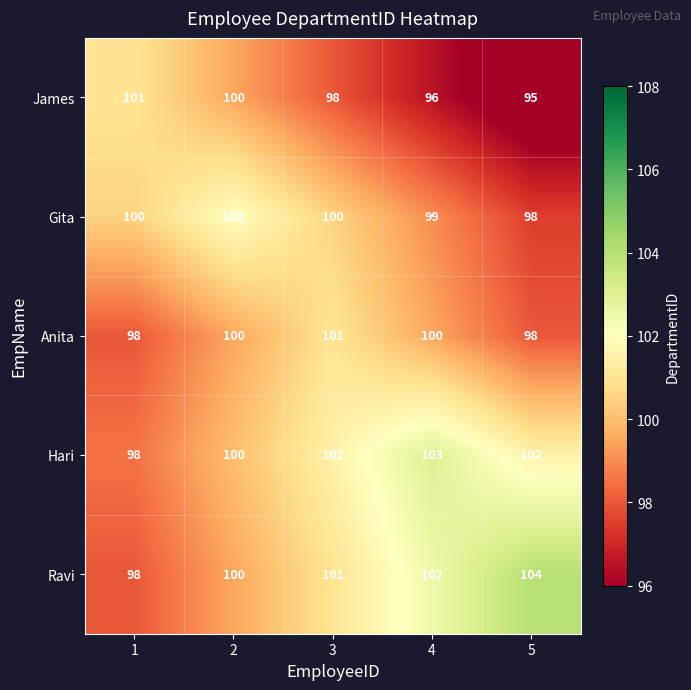

What is the maximum value shown in the chart?

104